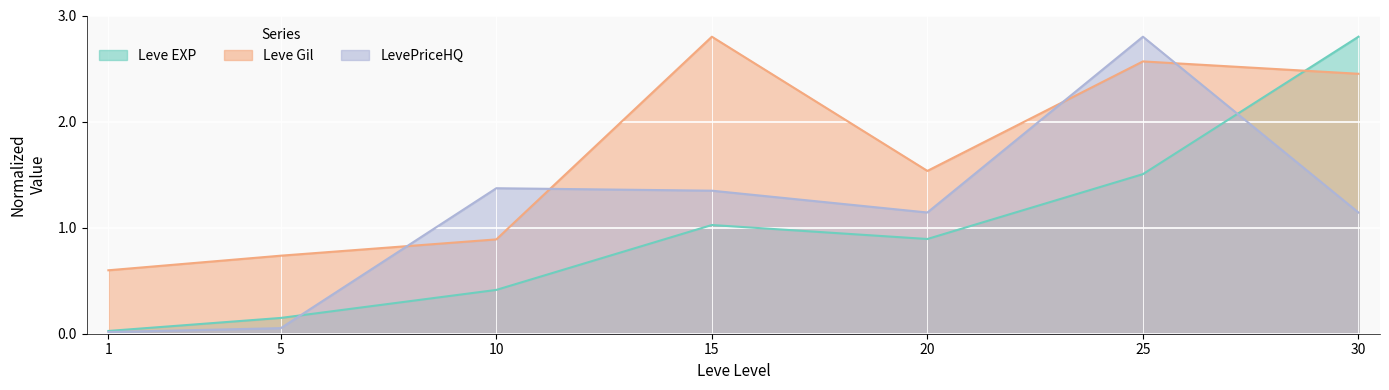

Which category has the lowest value across all series?

1